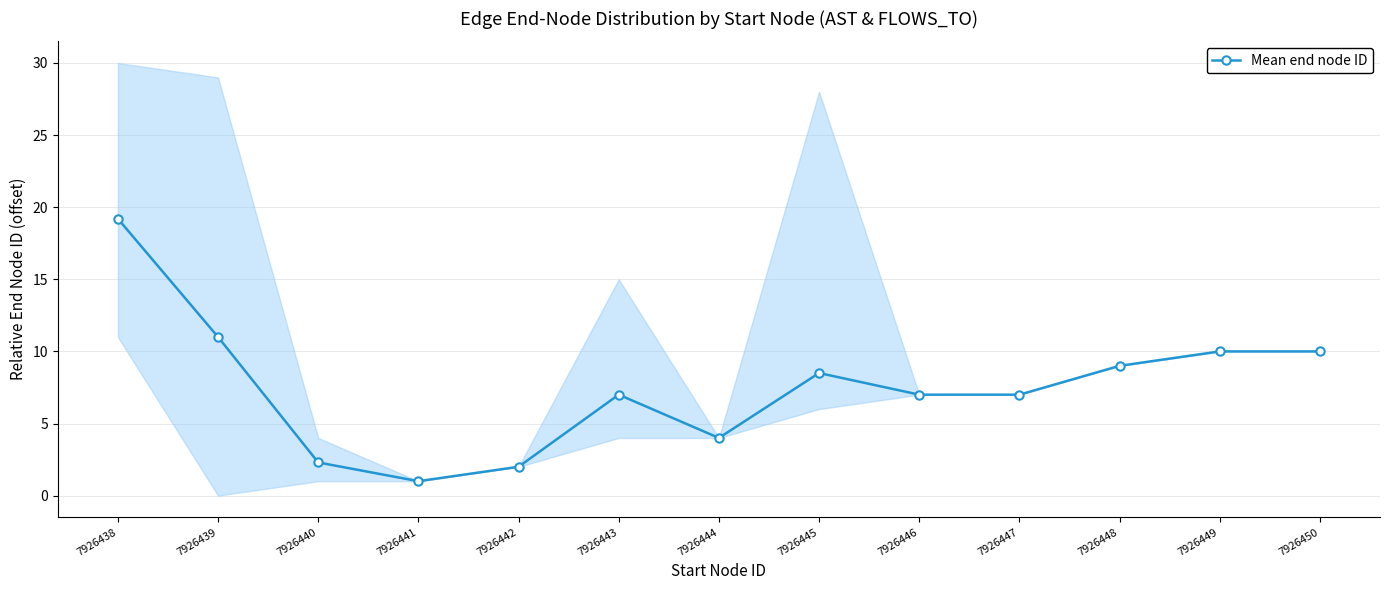

Reading right to left, what are all the values shown in this chart?

10.0	10.0	9.0	7.0	7.0	8.5	4.0	7.0	2.0	1.0	2.3	11.0	19.2